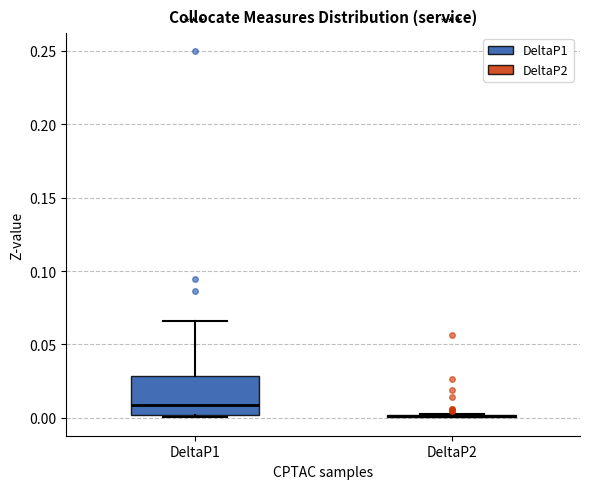

Comparing the boxes themselves (not the whiskers), which one is the tallest?

DeltaP1